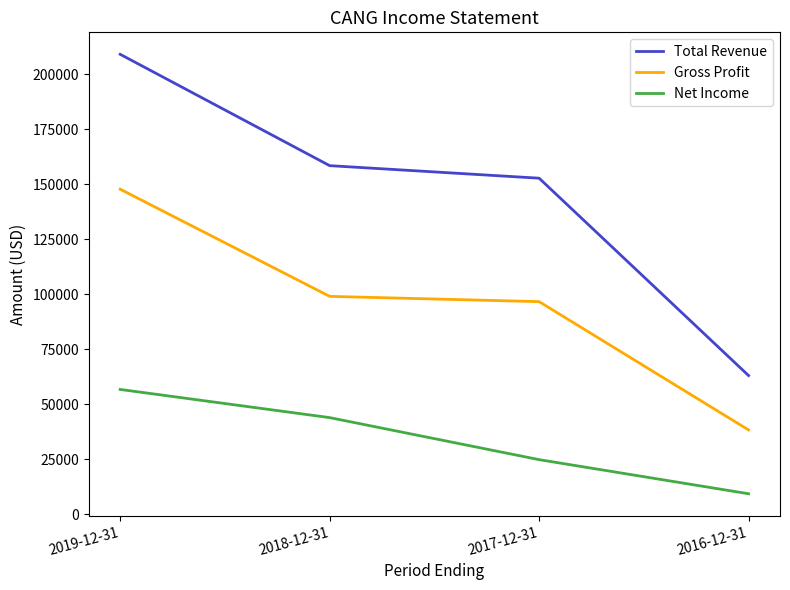

Which series changed the most between 2019-12-31 and 2016-12-31?

Total Revenue